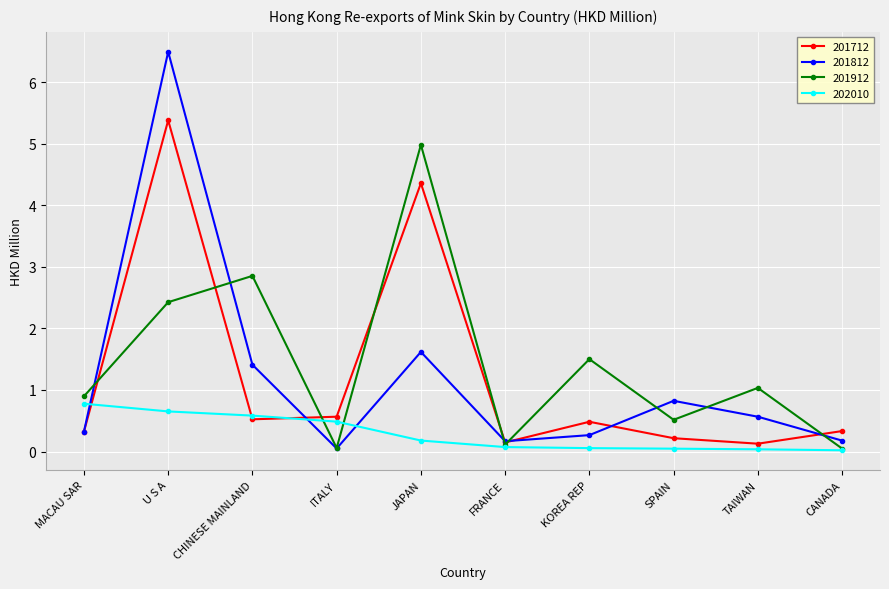

Where is 201912 nearest to the value 2?

U S A